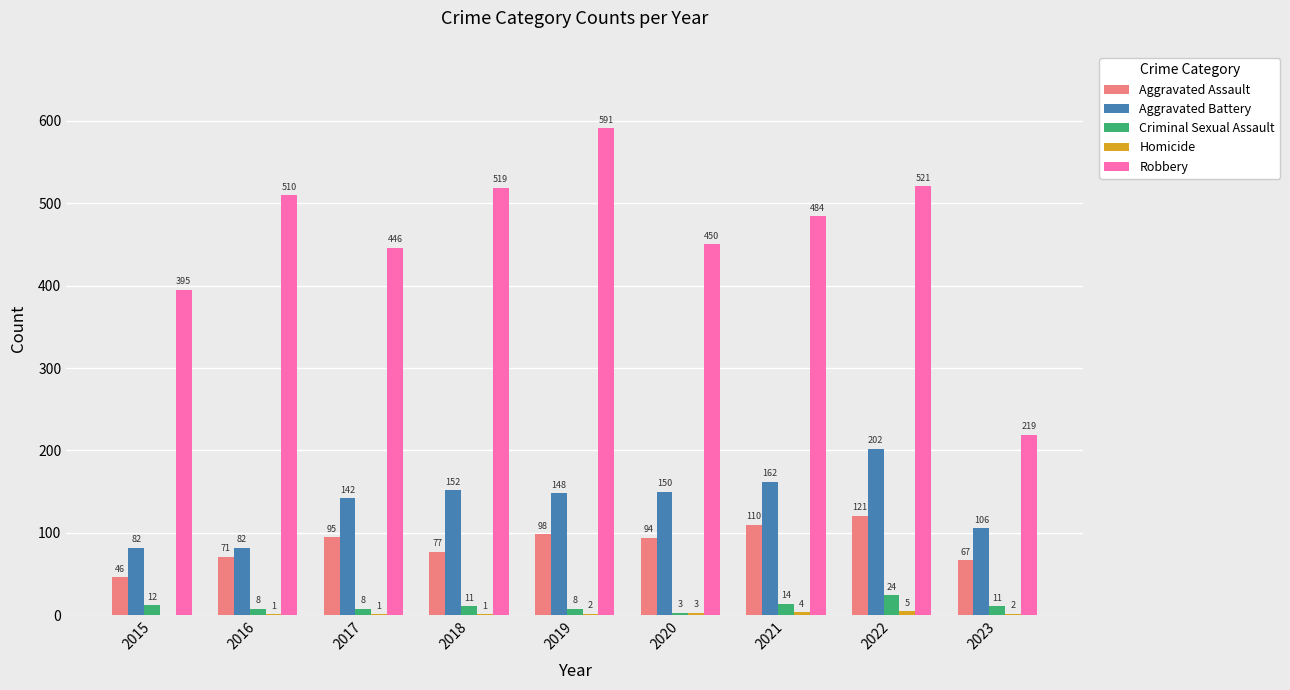

What is the sum of all Robbery values?

4135